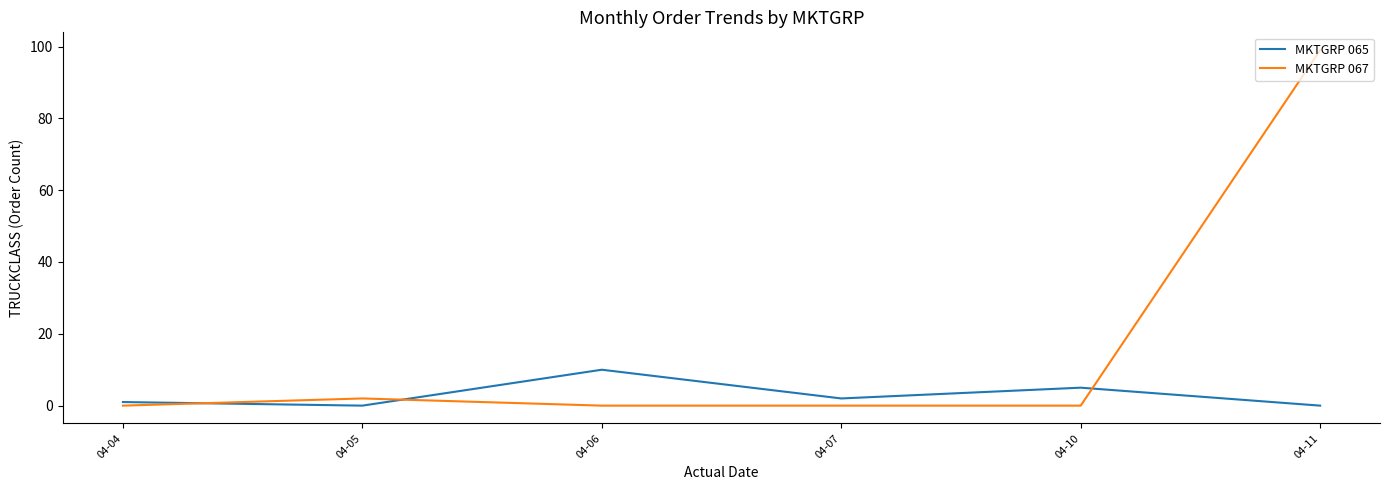

Where does the MKTGRP 065 series first go above 2?

04-06